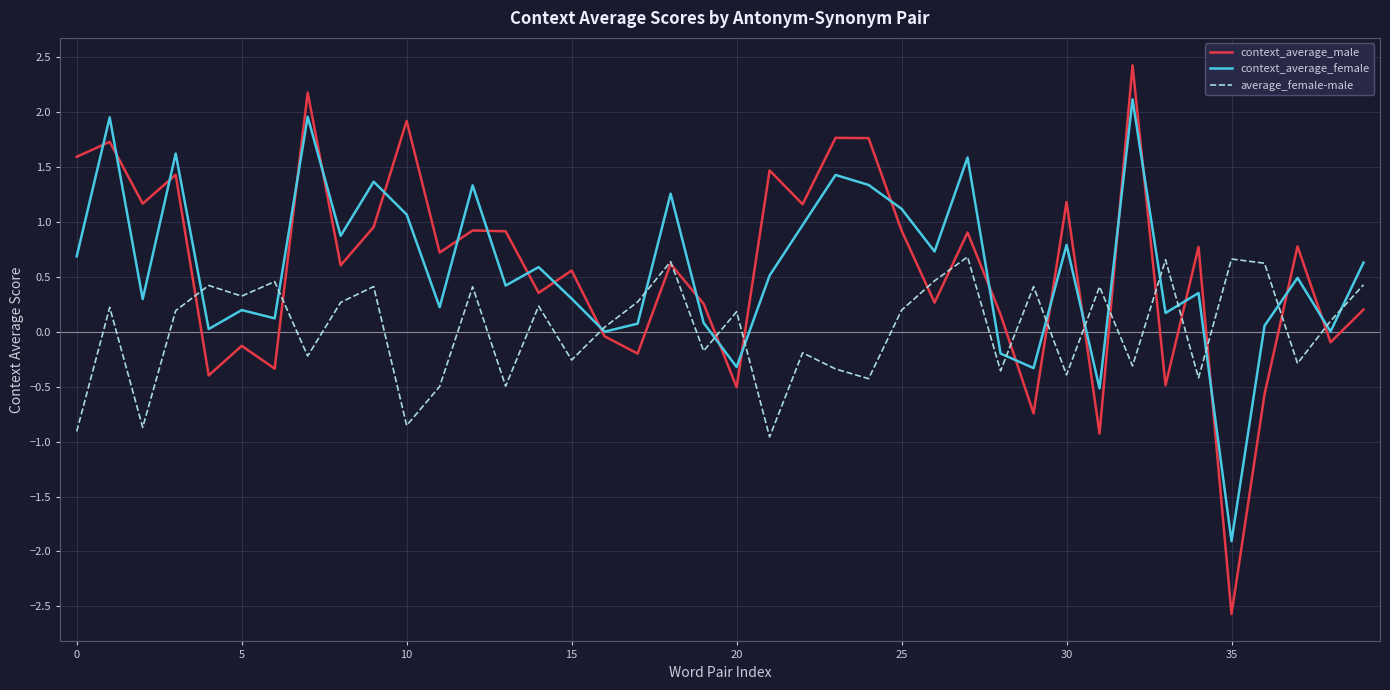

What is the minimum value shown in the chart?

-2.6